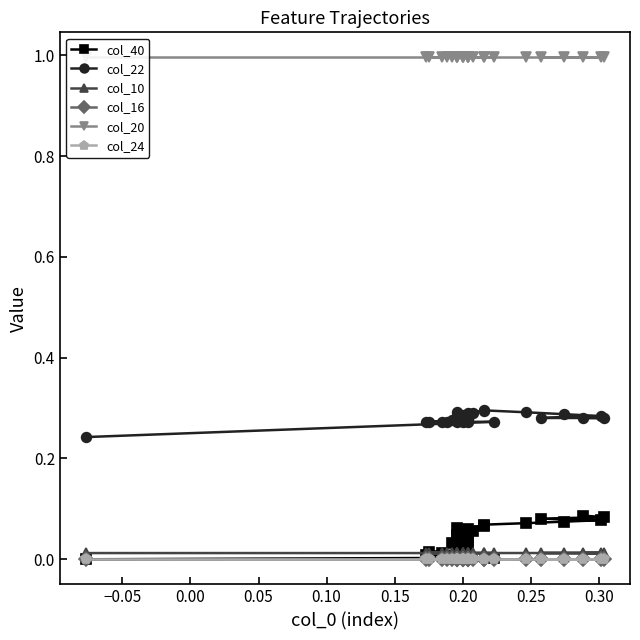

What is the average value of the col_20 series?

1.0